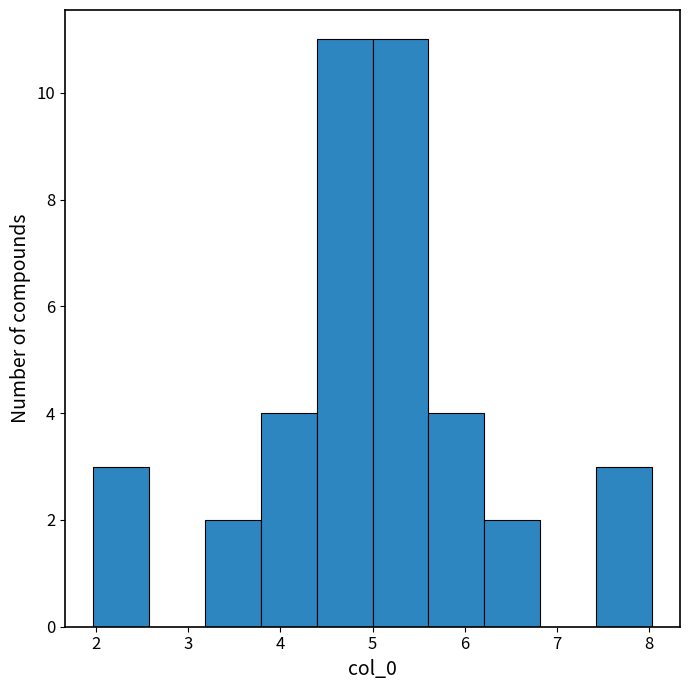

Reading left to right, list every bar in this chart as the range it spans on the x-axis followed by its height. Neither the bar edges nor the heights are printed on the chart, so give them approximately, as read against the axes.

2.0 to 2.6: 3
2.6 to 3.2: 0
3.2 to 3.8: 2
3.8 to 4.4: 4
4.4 to 5.0: 11
5.0 to 5.6: 11
5.6 to 6.2: 4
6.2 to 6.8: 2
6.8 to 7.4: 0
7.4 to 8.0: 3